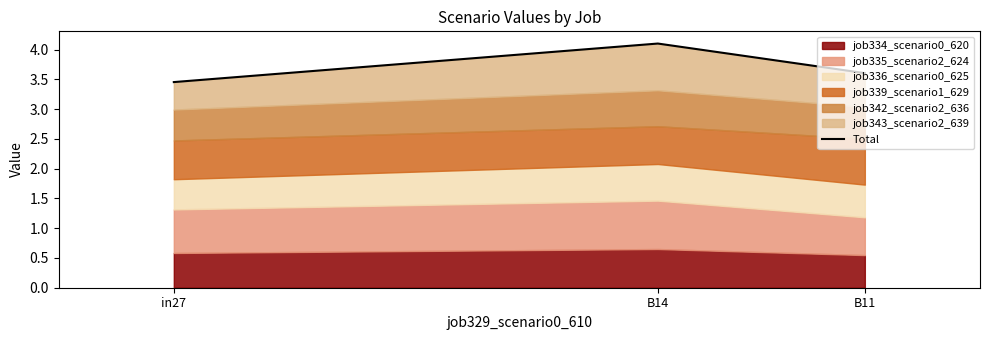

List the labels in order of value, smallest first.

in27, B11, B14